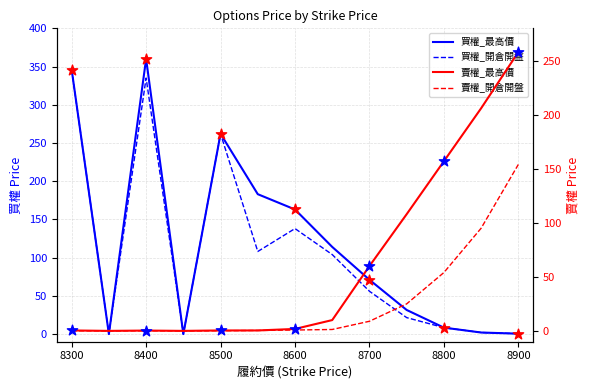

Which series has the largest total across all categories?

買權_最高價